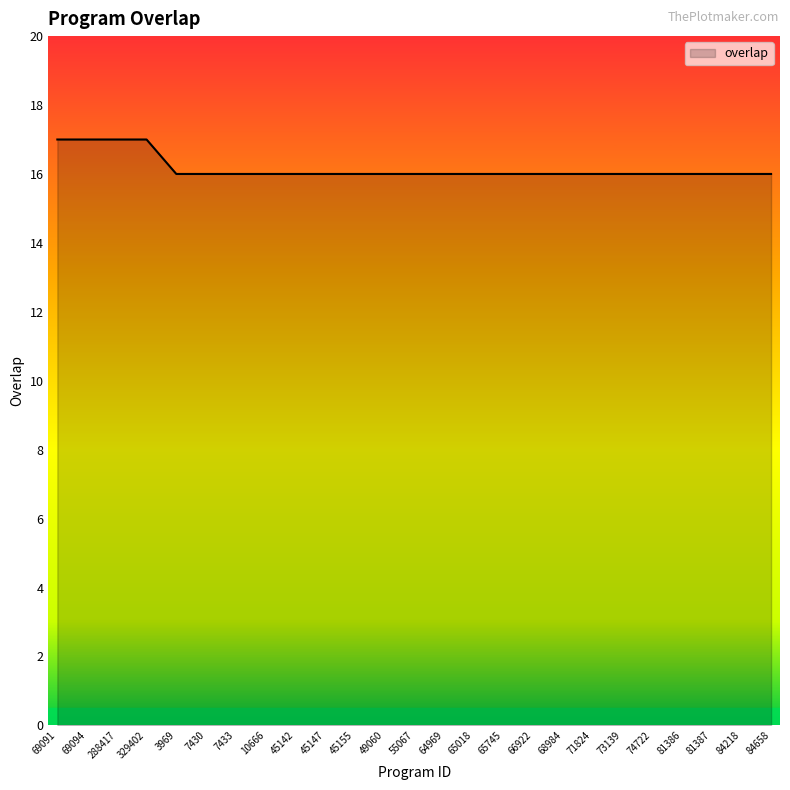

The value at 55067 is 16. True or false?

True